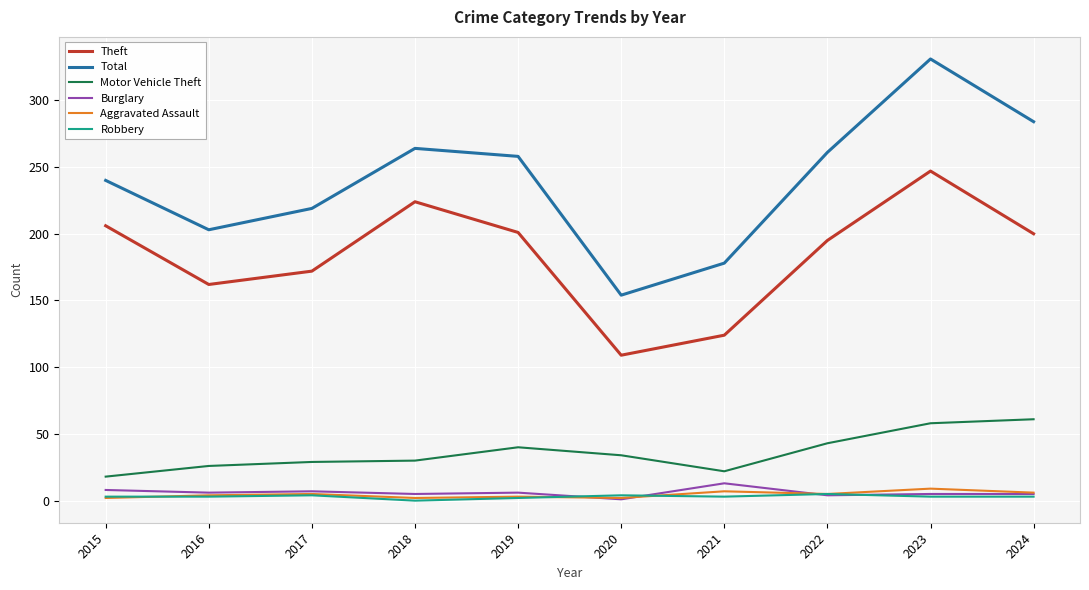

How many lines are shown in the chart?

6